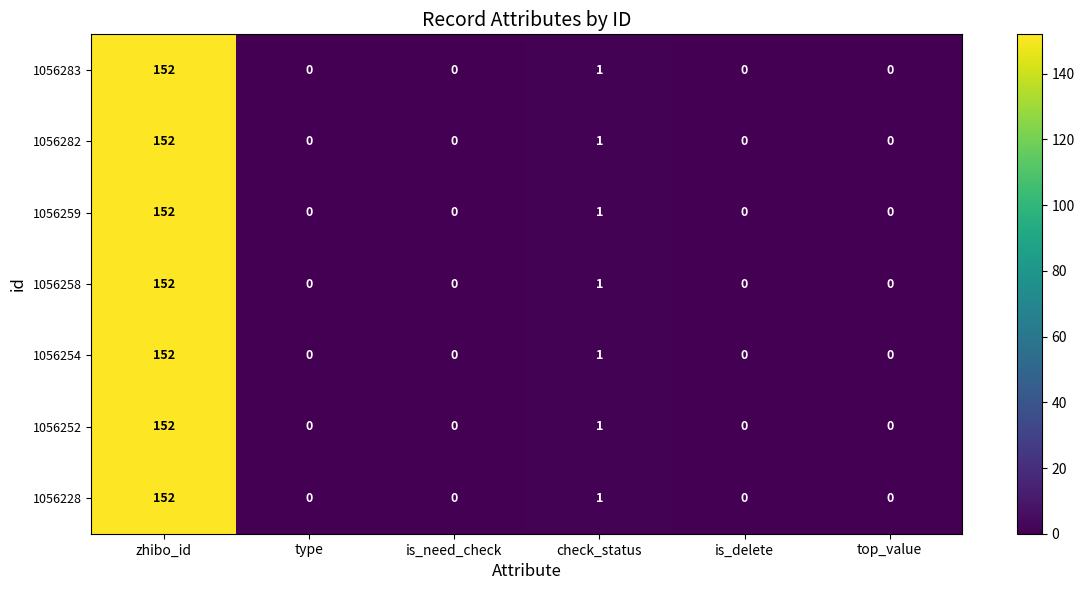

True or false: 1056259 has a value of 1 at check_status.

True